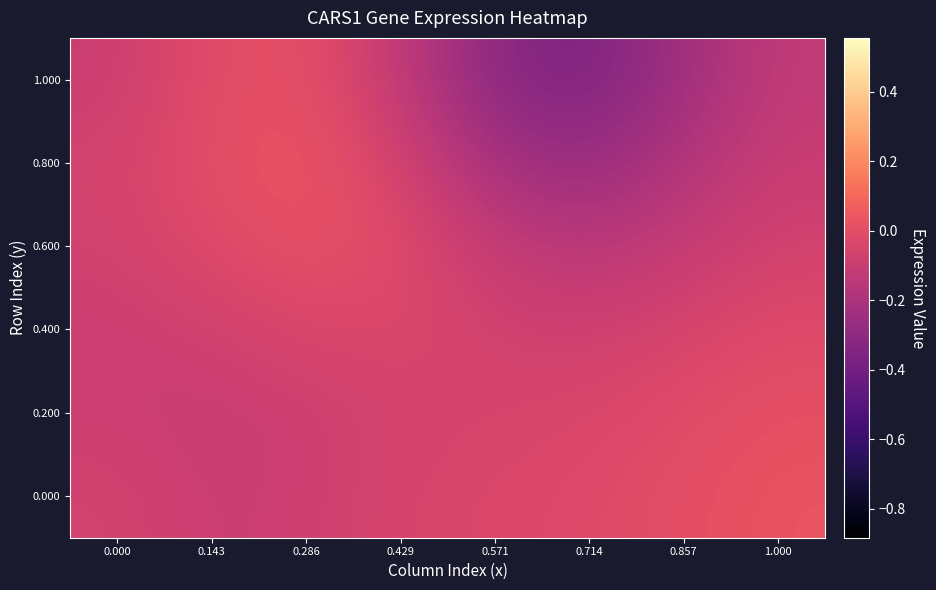

Reading right to left, transcribe all the data shown in this chart.

0.000: 1.000=0.0	0.857=0.0	0.714=-0.0	0.571=-0.0	0.429=-0.1	0.286=-0.1	0.143=-0.1	0.000=-0.1
0.200: 1.000=0.0	0.857=-0.0	0.714=-0.0	0.571=-0.1	0.429=-0.1	0.286=-0.1	0.143=-0.1	0.000=-0.1
0.400: 1.000=-0.0	0.857=-0.0	0.714=-0.1	0.571=-0.1	0.429=-0.0	0.286=-0.0	0.143=-0.1	0.000=-0.1
0.600: 1.000=-0.1	0.857=-0.1	0.714=-0.2	0.571=-0.1	0.429=-0.0	0.286=0.0	0.143=-0.0	0.000=-0.1
0.800: 1.000=-0.1	0.857=-0.2	0.714=-0.3	0.571=-0.2	0.429=-0.1	0.286=0.0	0.143=0.0	0.000=-0.1
1.000: 1.000=-0.1	0.857=-0.2	0.714=-0.4	0.571=-0.3	0.429=-0.1	0.286=0.0	0.143=-0.0	0.000=-0.1